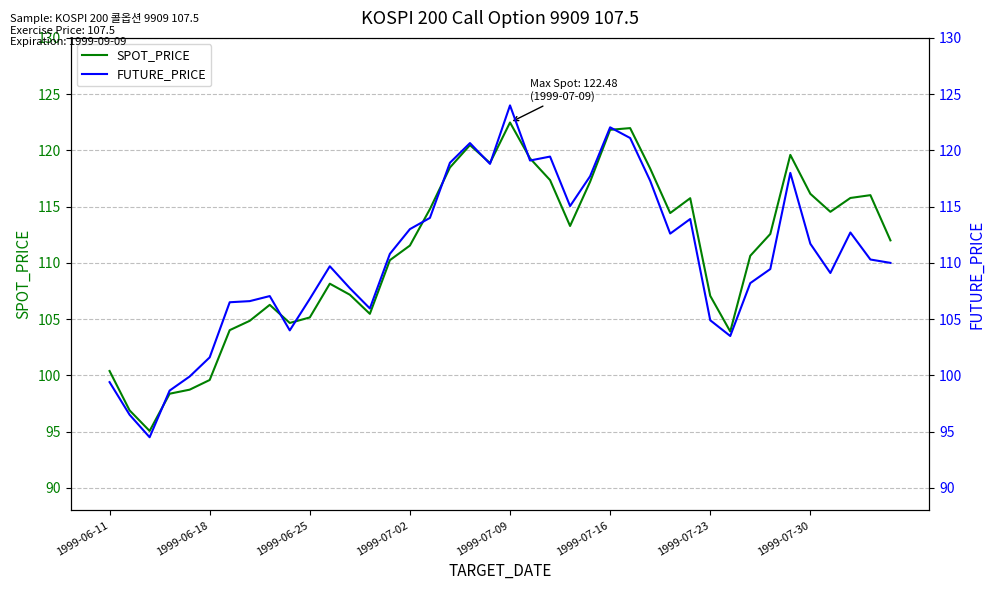

Which series changed the most between 8 and 22?

FUTURE_PRICE